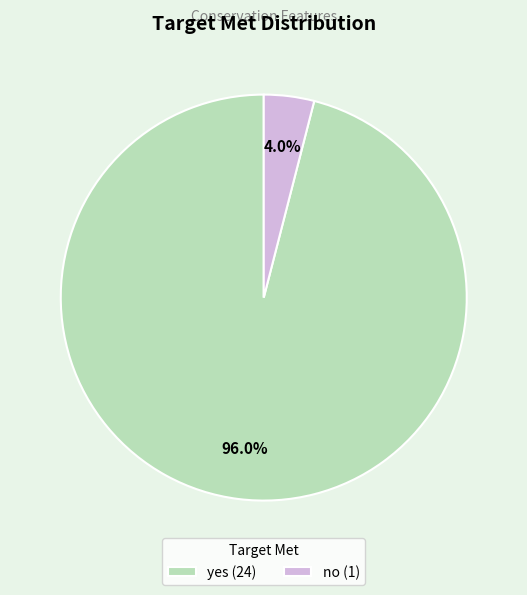

To the nearest percent, what portion does yes represent?

96%